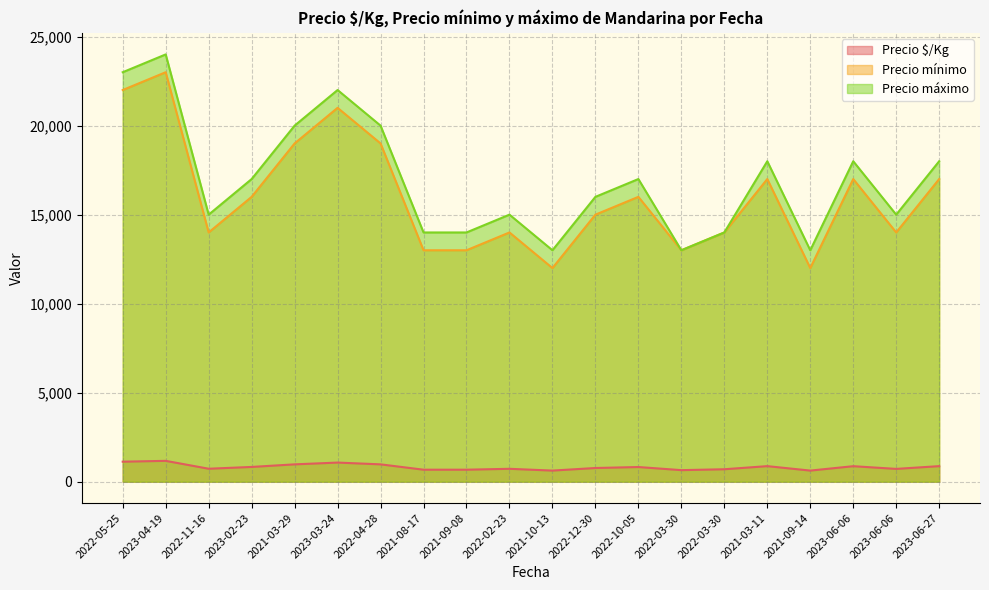

Reading right to left, extract all data points from this chart.

Precio $/Kg: 2023-06-27=875	2023-06-06=720	2023-06-06=872	2021-09-14=625	2021-03-11=875	2022-03-30=700	2022-03-30=650	2022-10-05=825	2022-12-30=770	2021-10-13=625	2022-02-23=725	2021-09-08=675	2021-08-17=675	2022-04-28=975	2023-03-24=1075	2021-03-29=975	2023-02-23=830	2022-11-16=729	2023-04-19=1172	2022-05-25=1125
Precio mínimo: 2023-06-27=17000	2023-06-06=14000	2023-06-06=17000	2021-09-14=12000	2021-03-11=17000	2022-03-30=14000	2022-03-30=13000	2022-10-05=16000	2022-12-30=15000	2021-10-13=12000	2022-02-23=14000	2021-09-08=13000	2021-08-17=13000	2022-04-28=19000	2023-03-24=21000	2021-03-29=19000	2023-02-23=16000	2022-11-16=14000	2023-04-19=23000	2022-05-25=22000
Precio máximo: 2023-06-27=18000	2023-06-06=15000	2023-06-06=18000	2021-09-14=13000	2021-03-11=18000	2022-03-30=14000	2022-03-30=13000	2022-10-05=17000	2022-12-30=16000	2021-10-13=13000	2022-02-23=15000	2021-09-08=14000	2021-08-17=14000	2022-04-28=20000	2023-03-24=22000	2021-03-29=20000	2023-02-23=17000	2022-11-16=15000	2023-04-19=24000	2022-05-25=23000